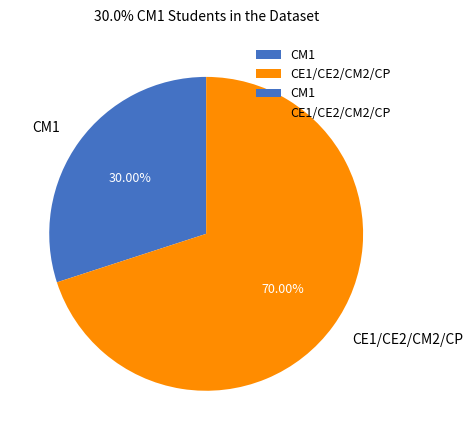

What is the total percentage of CE1/CE2/CM2/CP and CM1?

100.0%